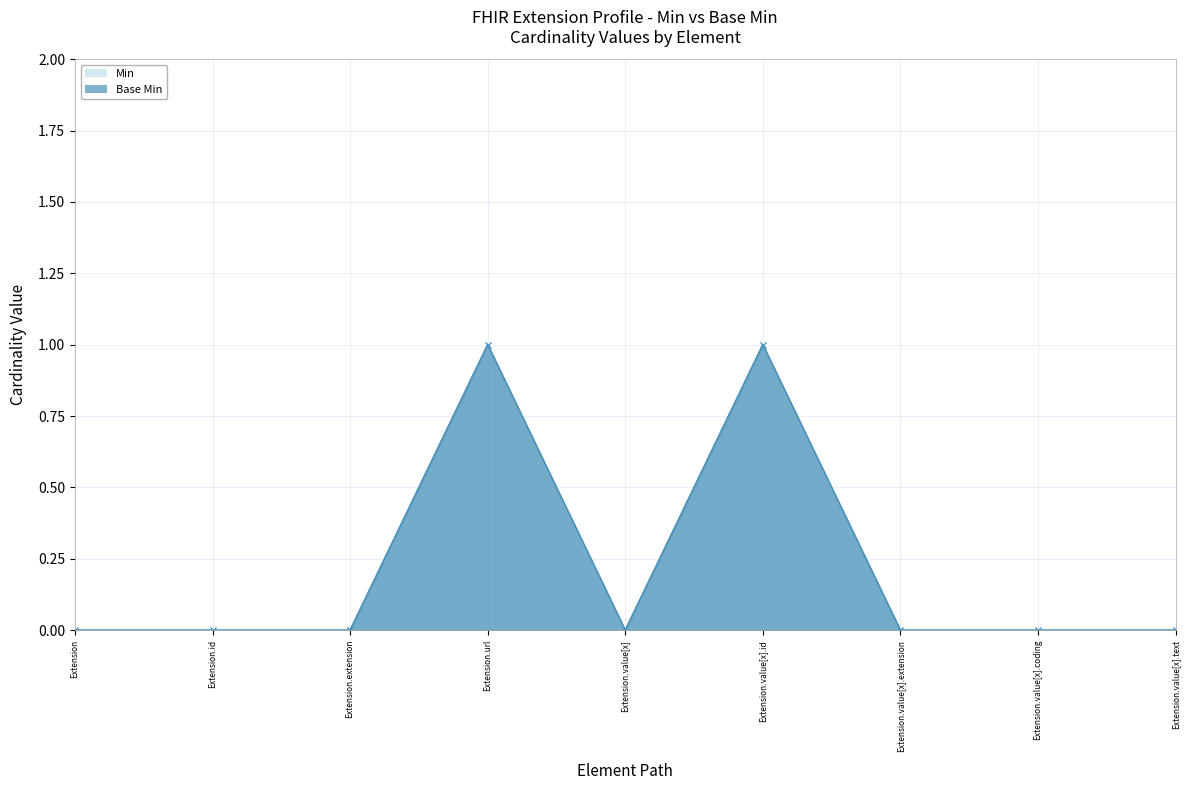

The value of Base Min at Extension.value[x].extension is 0. True or false?

False